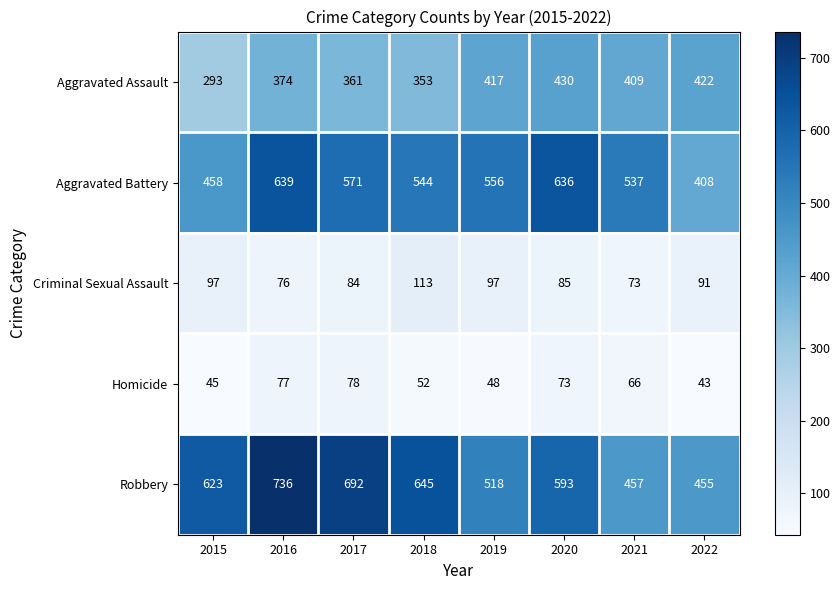

What is the total value across all series at 2015?

1516